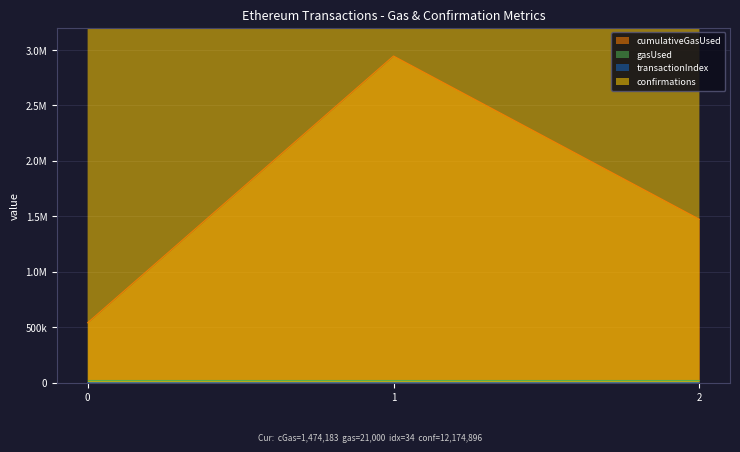

Rank the categories by confirmations value from highest to lowest.

0, 1, 2